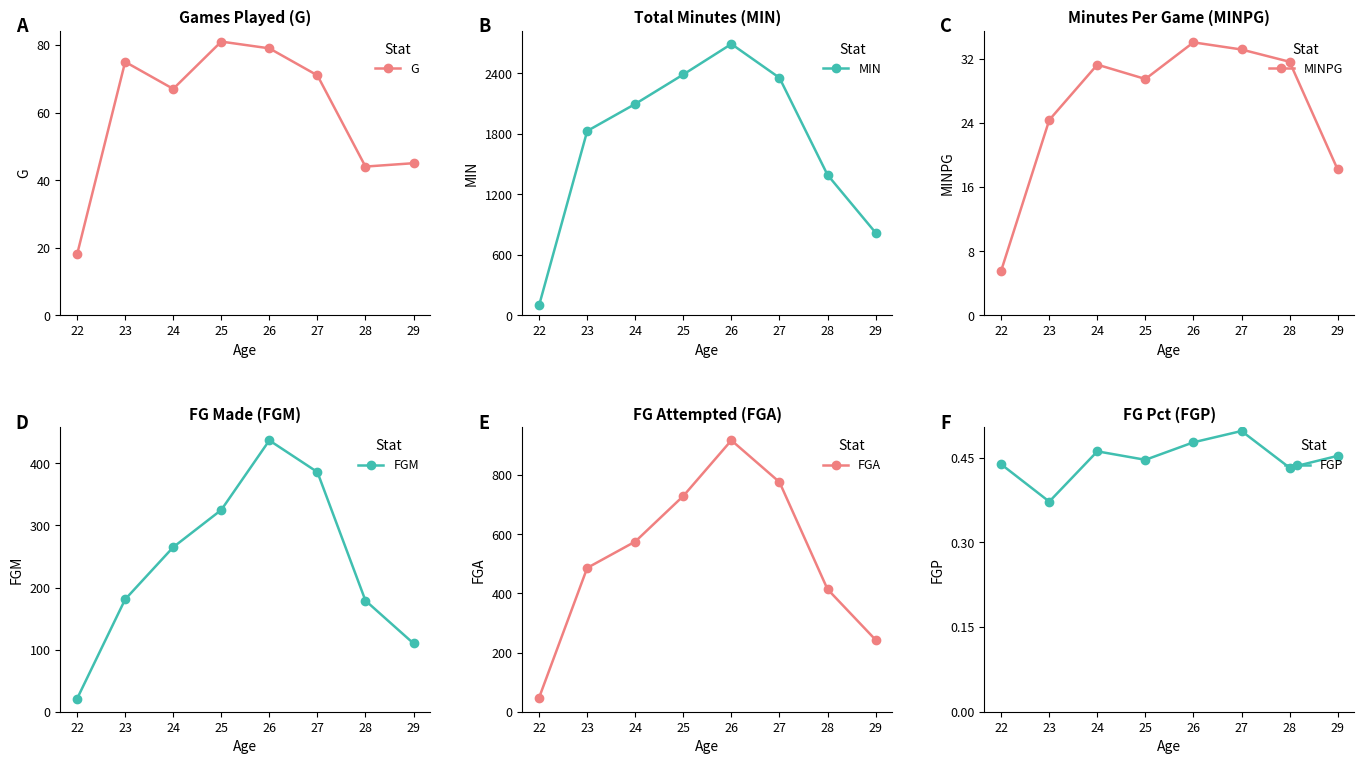

What is the maximum value shown in the chart?

2688.0